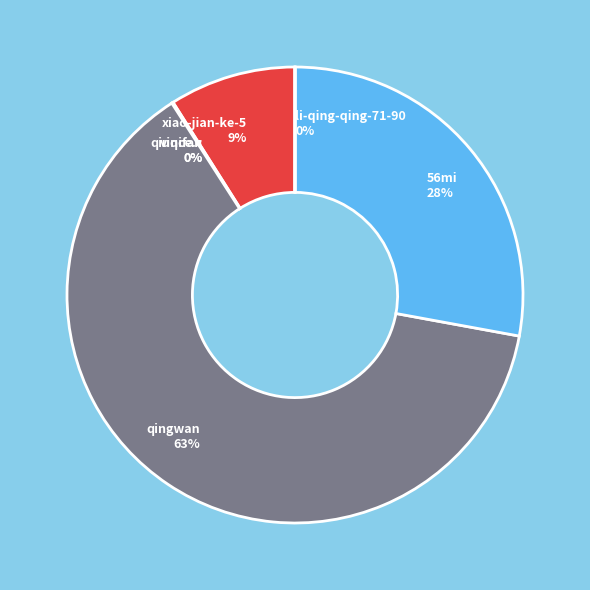

Which category accounts for the majority?

qingwan